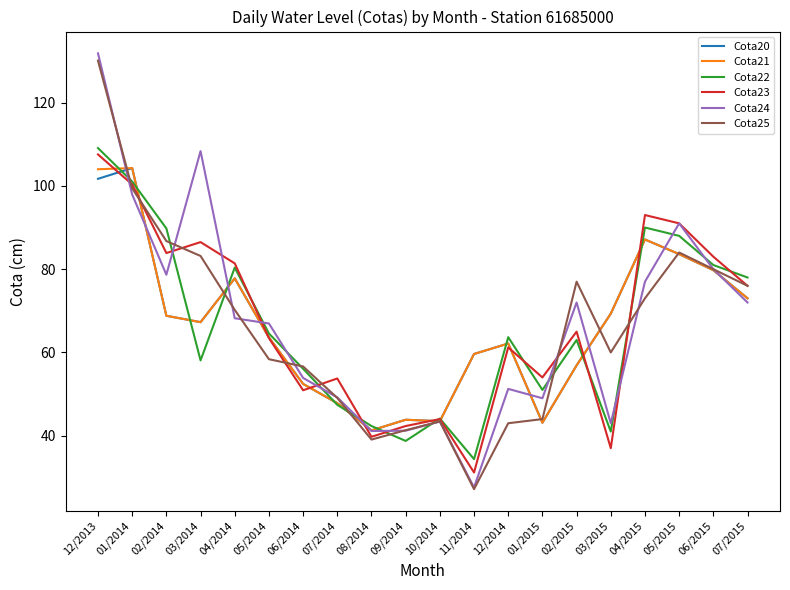

How many values in the Cota20 series are below 67?

10